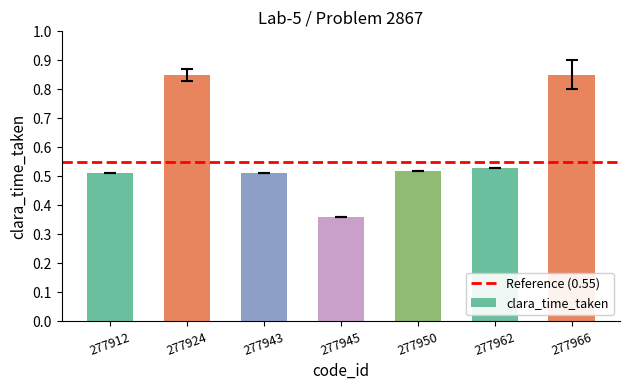

The value at 277924 is 0.3. True or false?

False